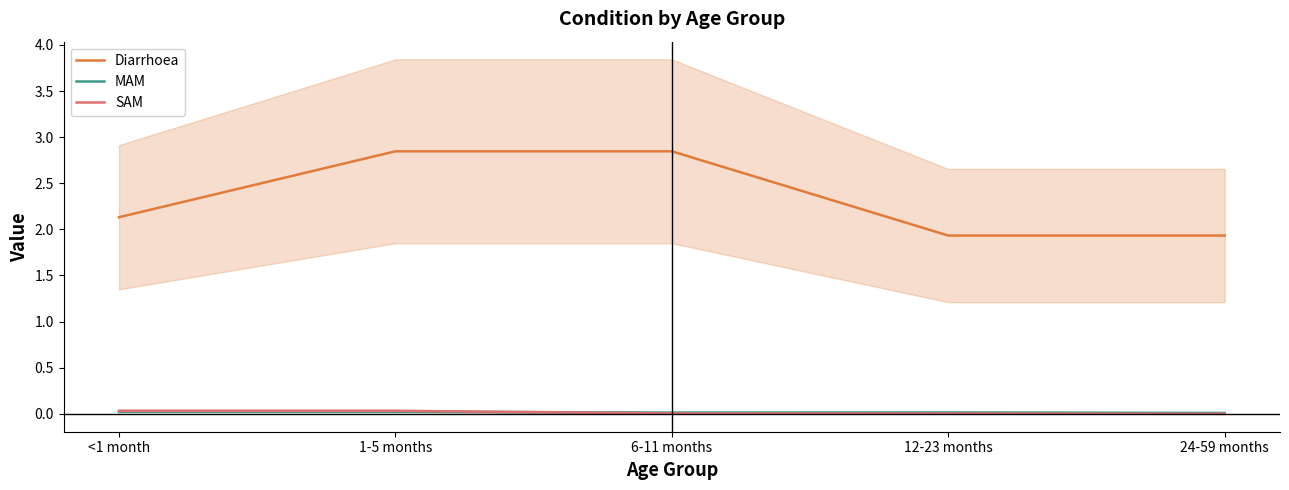

How many MAM values are between 0 and 1?

5